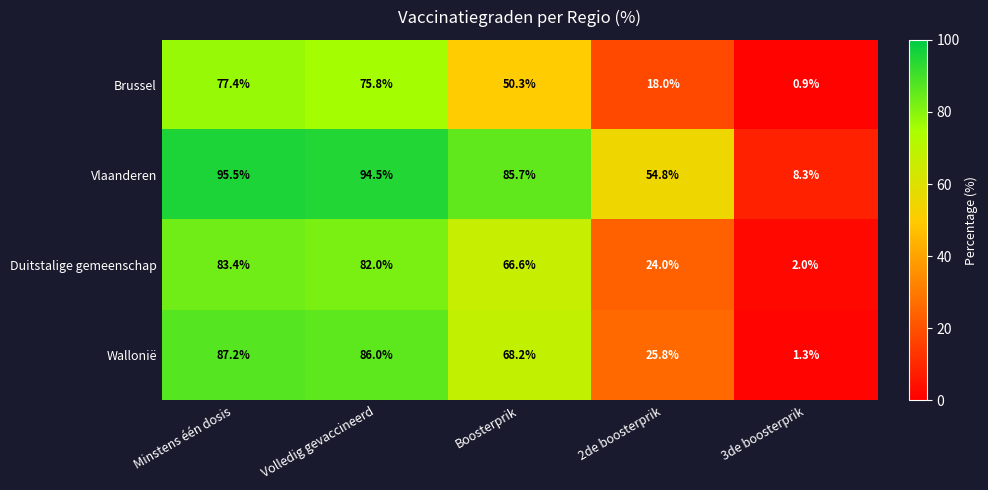

Rank the series at 2de boosterprik from lowest to highest value.

Brussel, Duitstalige gemeenschap, Wallonië, Vlaanderen